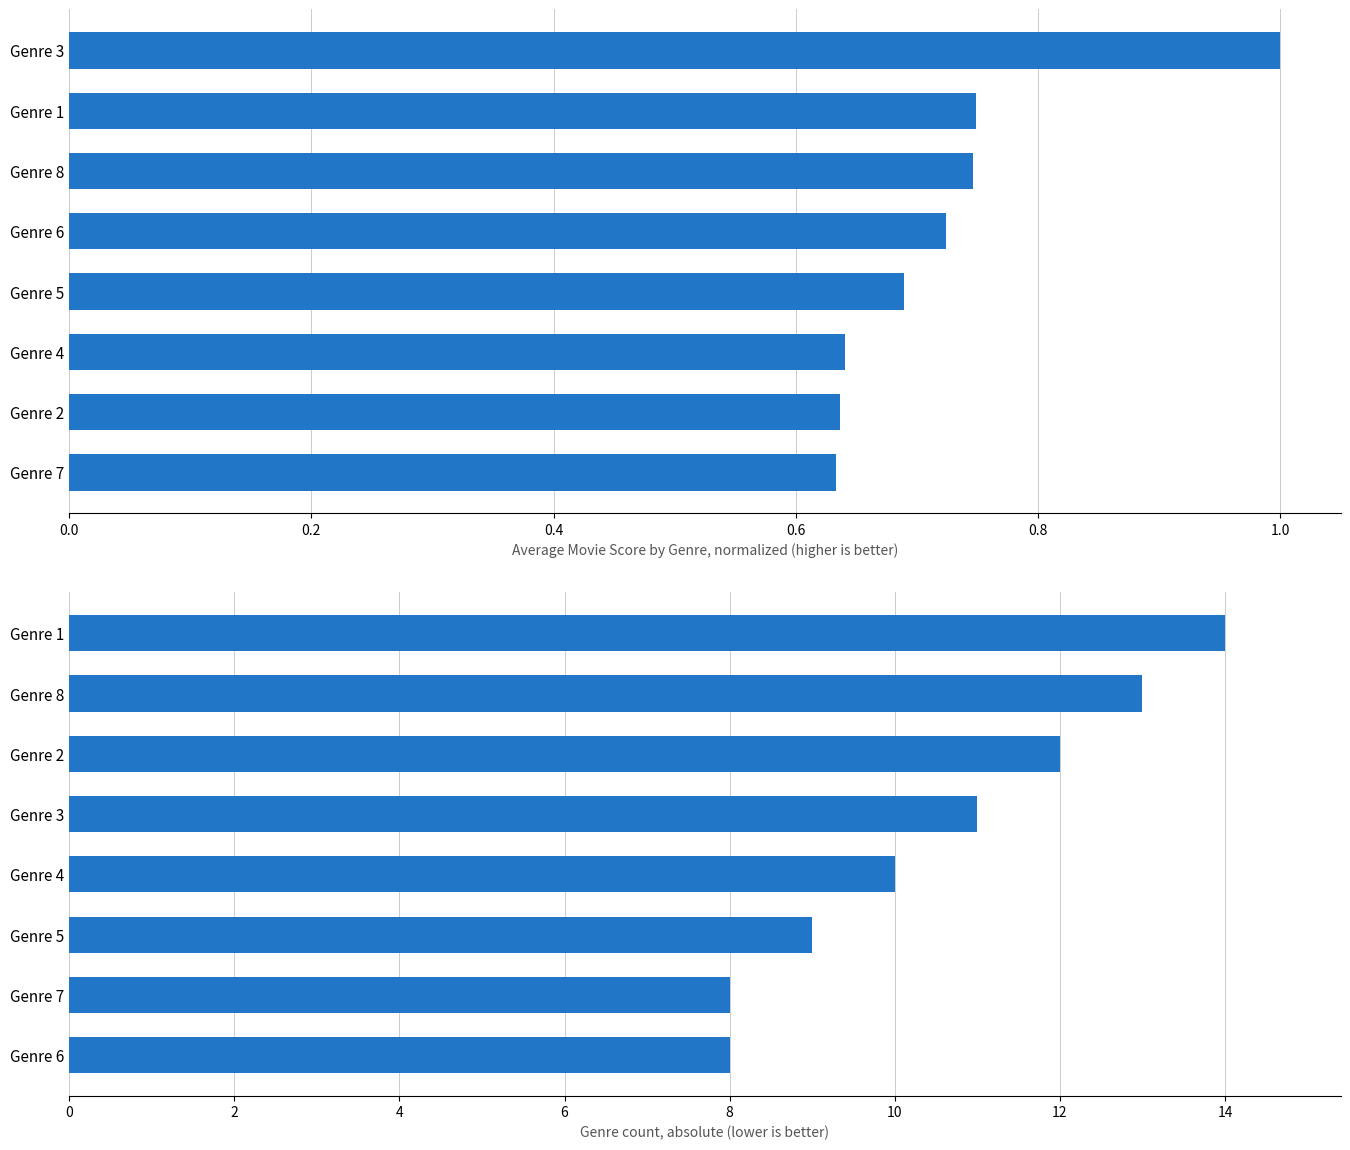

What are all the series names shown in the legend?

Avg Movie Score (normalized), Count of entries